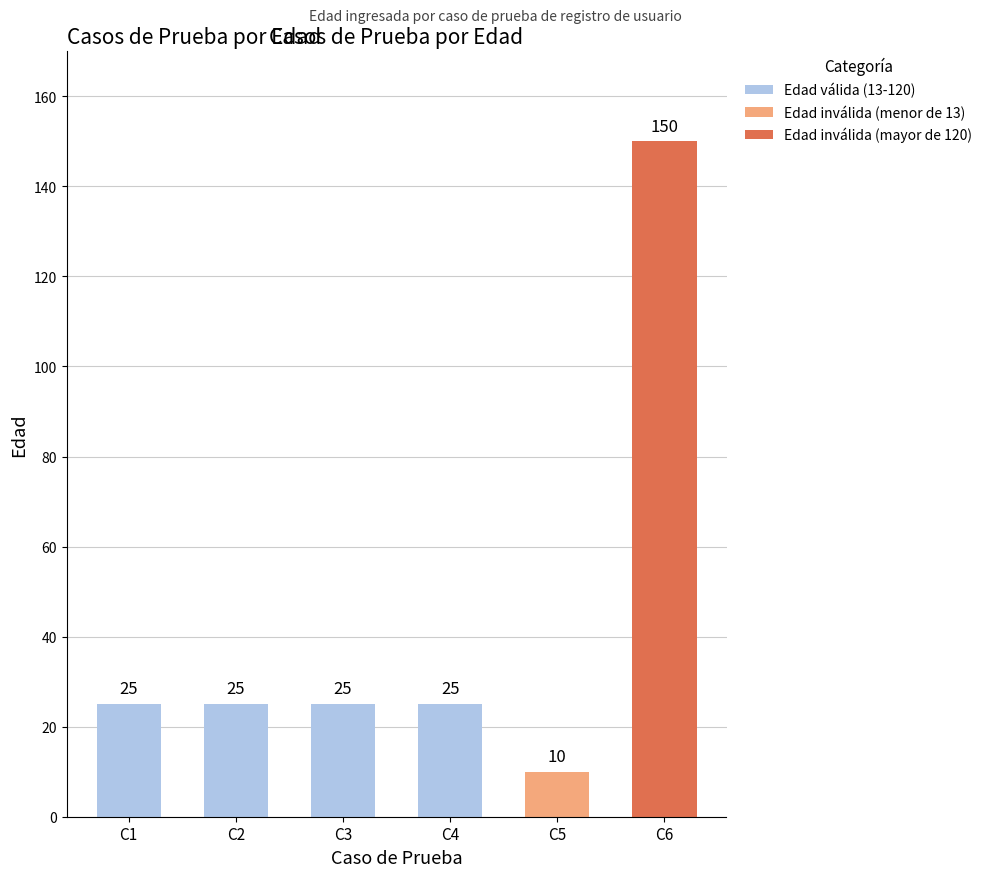

How many bars are there in total?

6